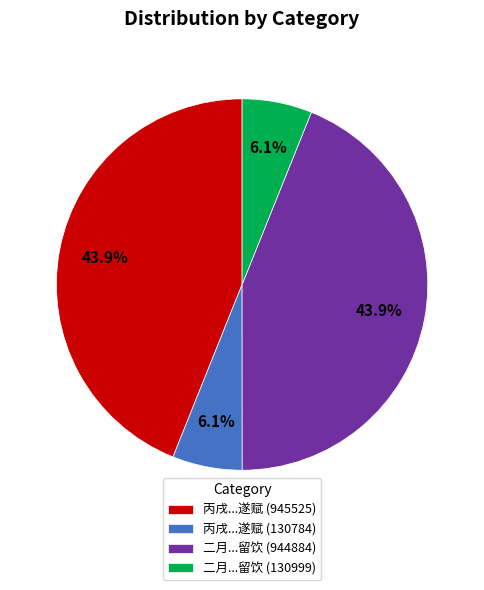

Between 二月...留饮 (944884) and 二月...留饮 (130999), which is larger?

二月...留饮 (944884)